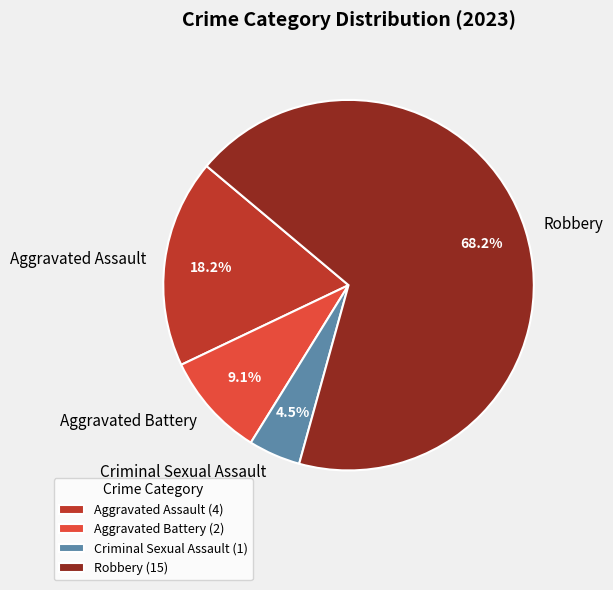

Rank the categories by value from lowest to highest.

Criminal Sexual Assault, Aggravated Battery, Aggravated Assault, Robbery